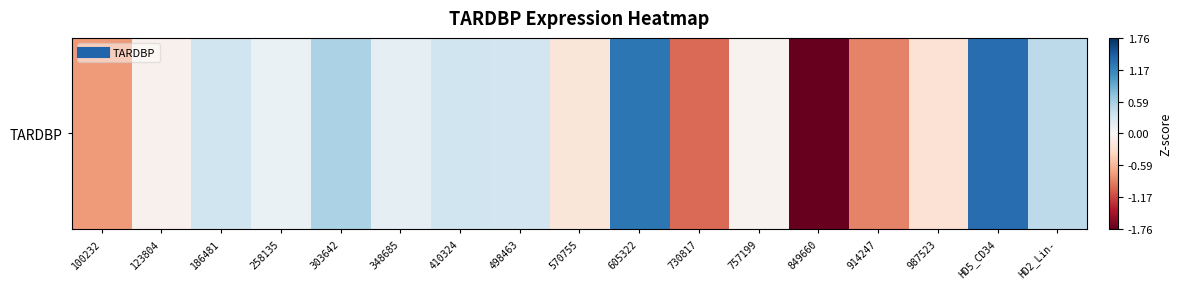

The value at 757199 is -0.1. True or false?

True